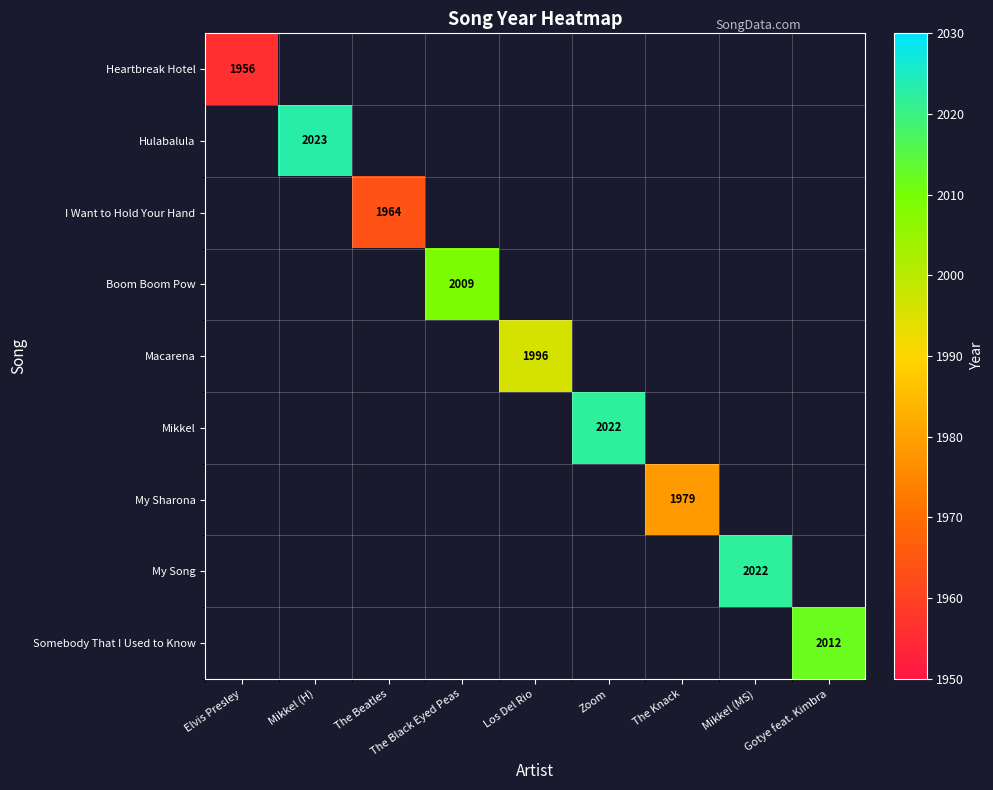

What is the maximum value shown in the chart?

2023.0